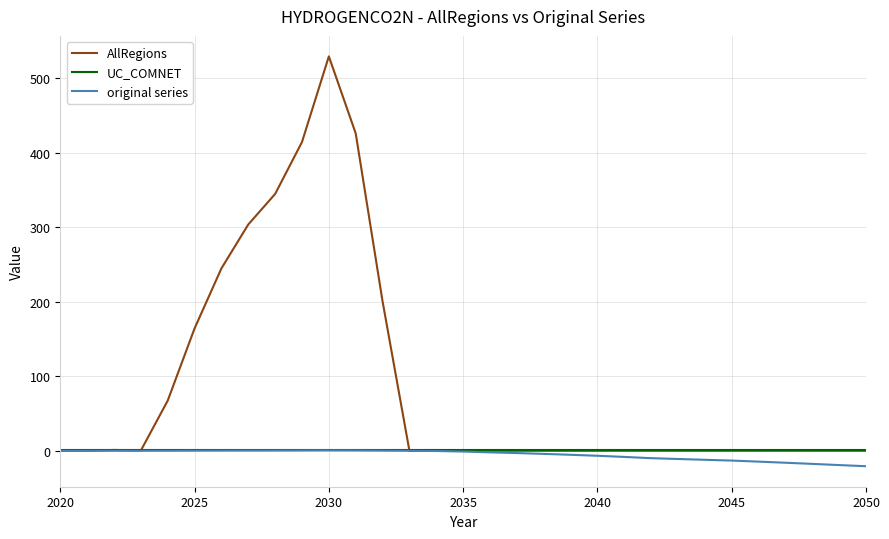

What is the maximum value for original series?

0.5